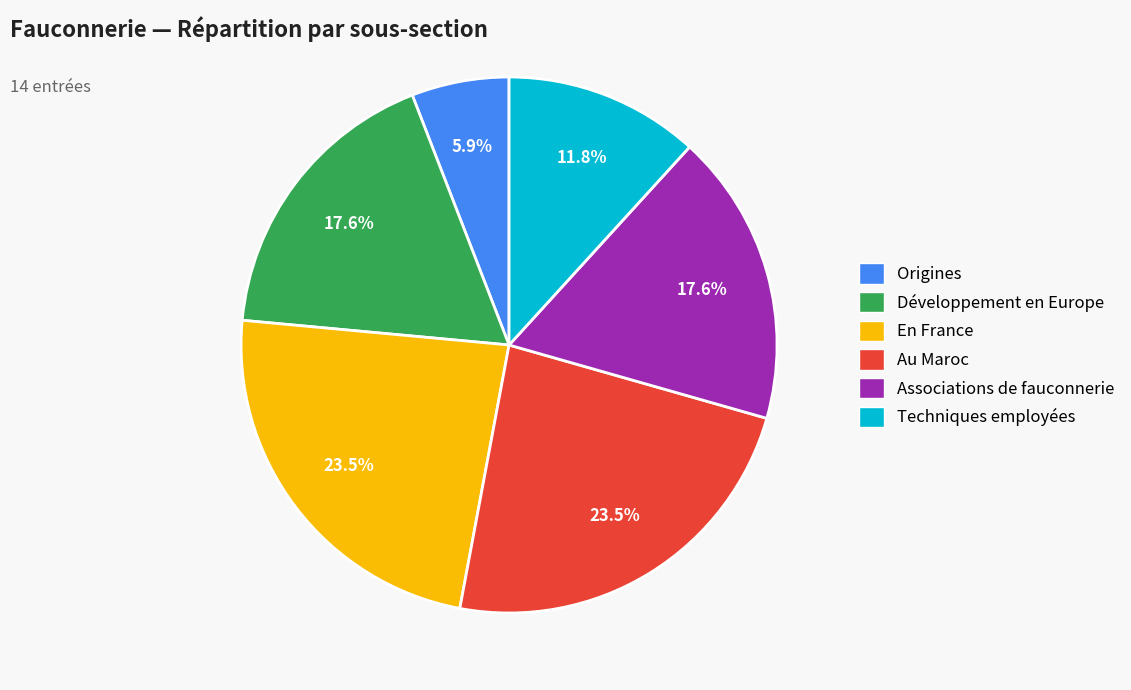

Which category has the smallest portion of the pie?

Origines